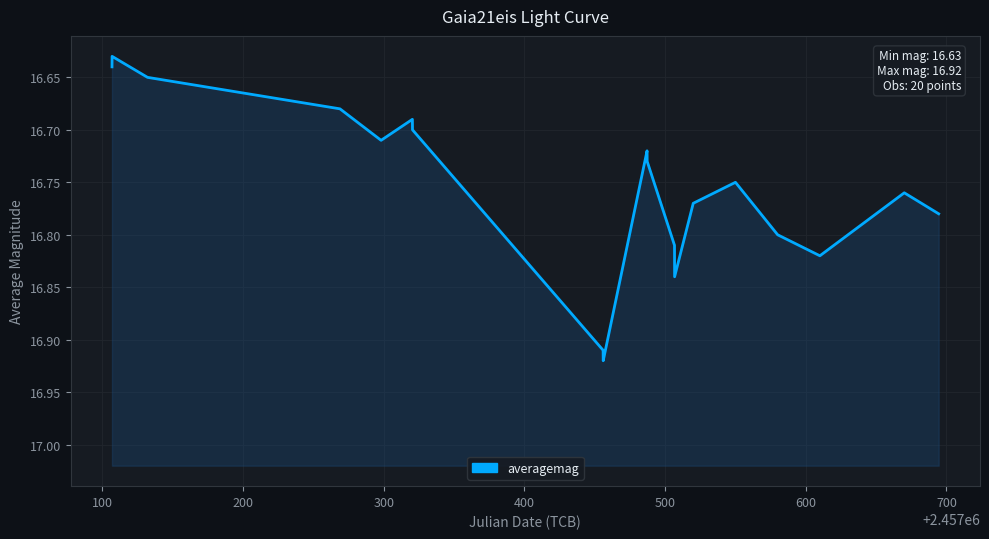

What is the maximum value shown in the chart?

16.9